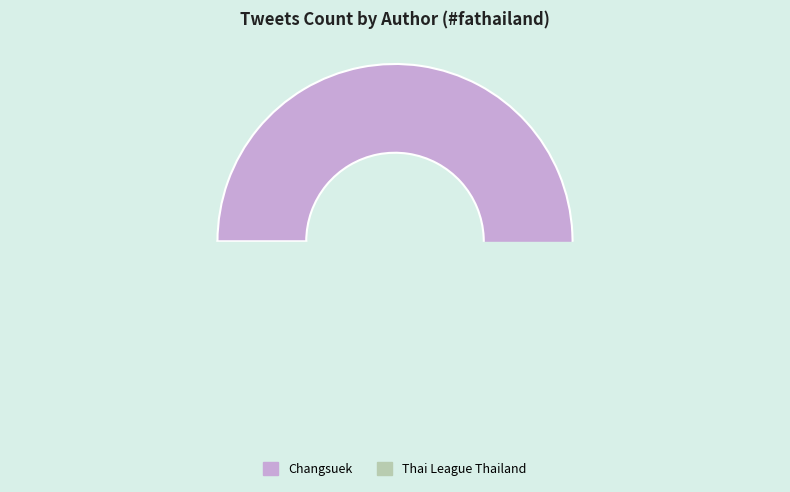

Does Thai League Thailand represent more than half of the total?

No